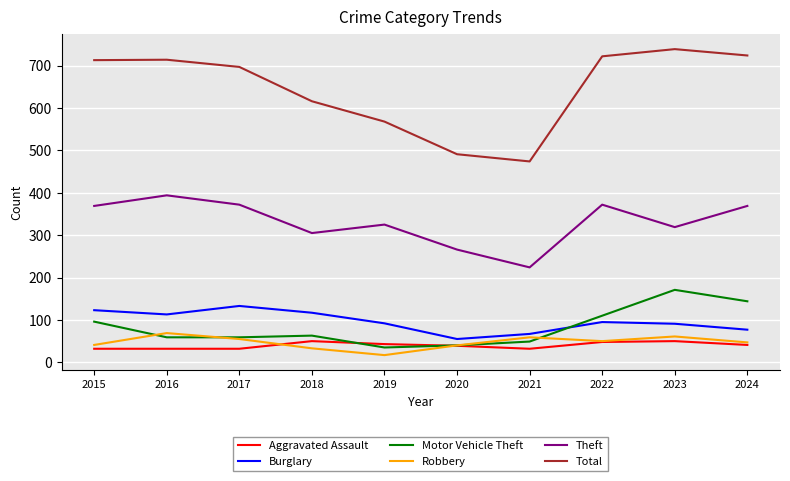

Which series has the largest total across all categories?

Total